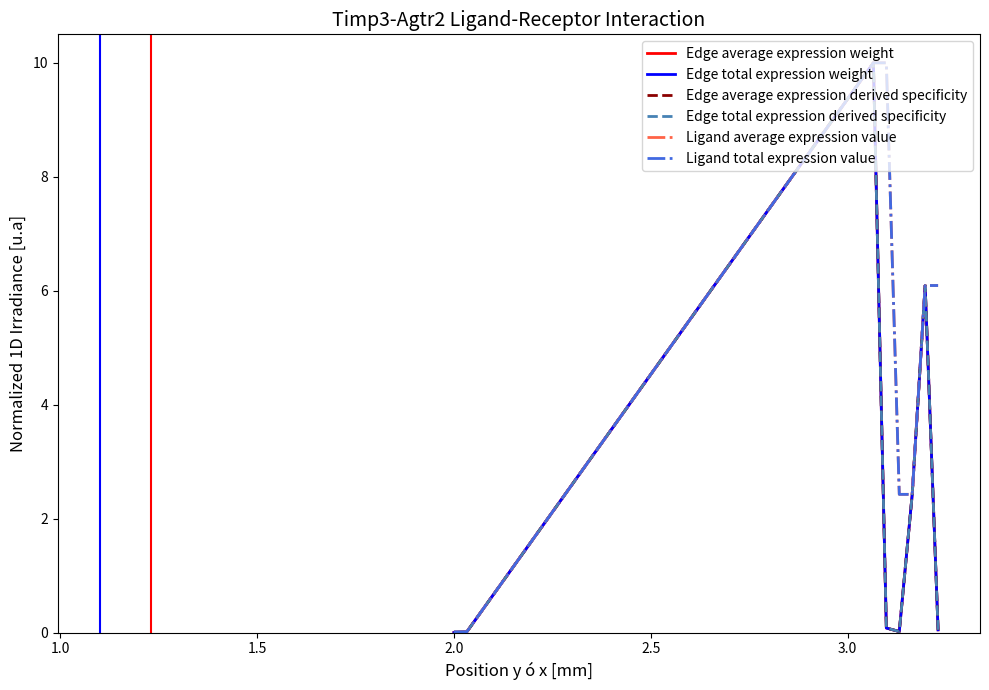

What is the average value of the Ligand average expression value series?

4.6